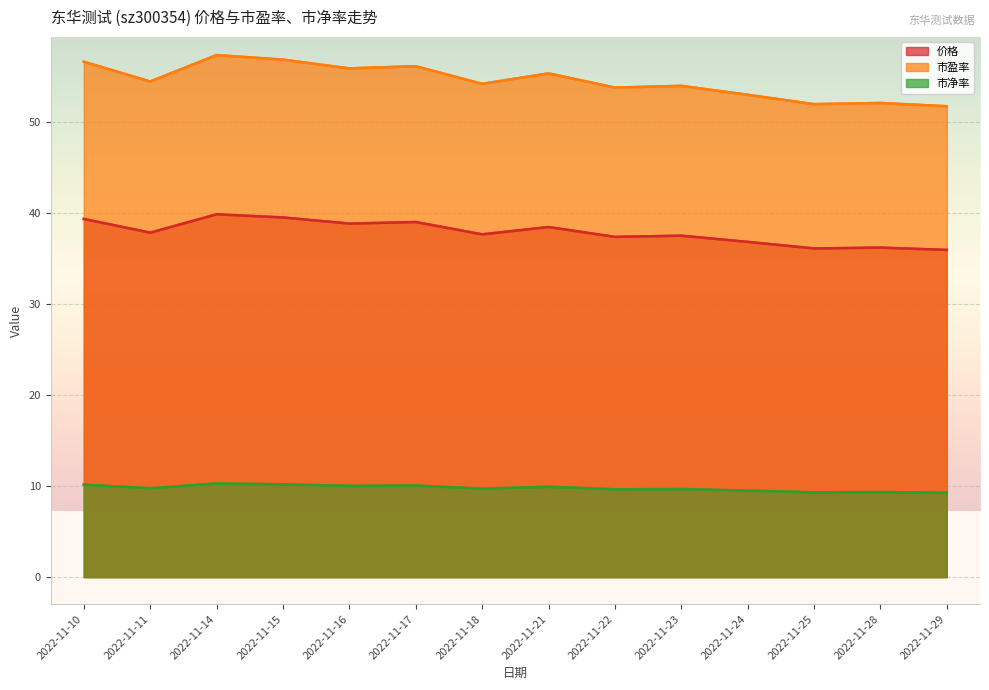

What is the approximate value of 市净率 at 2022-11-15?

10.2